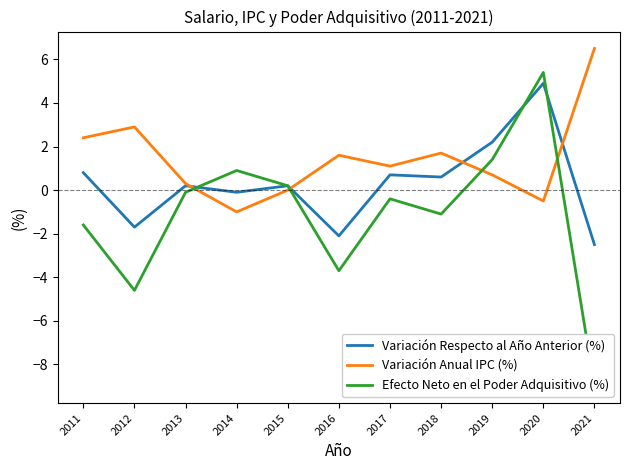

What is the maximum value shown in the chart?

6.5